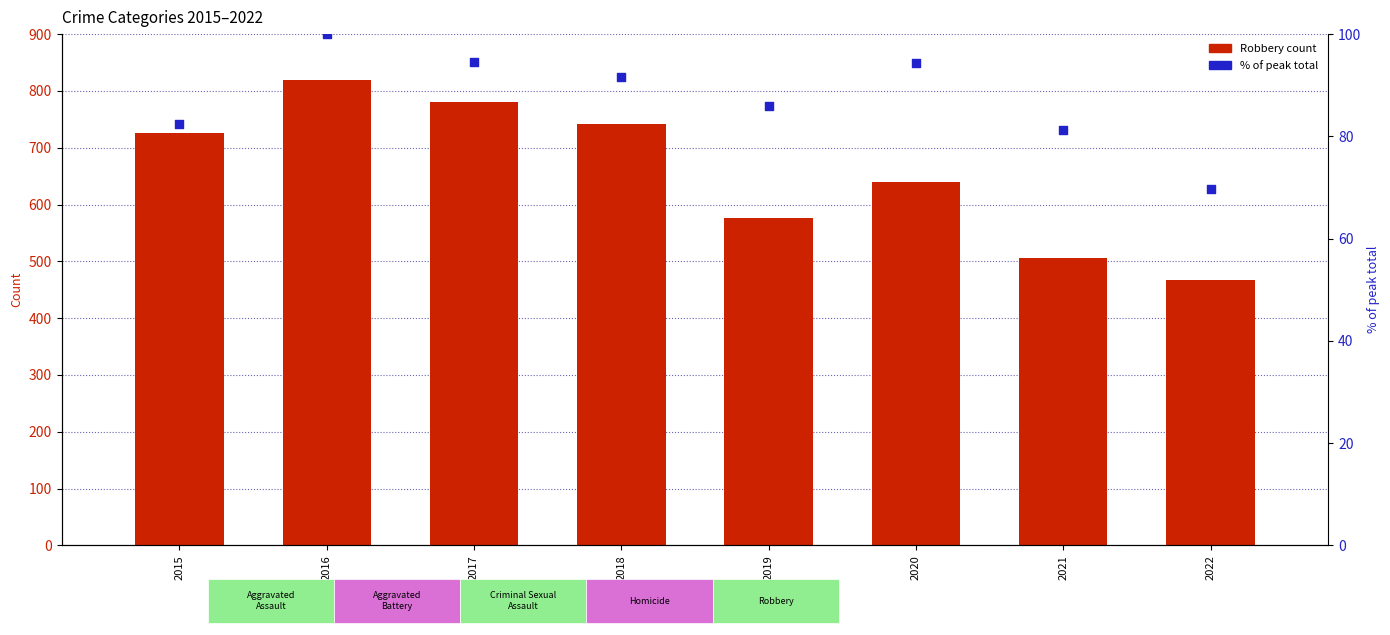

Which series has the largest Y range (max minus min)?

Robbery